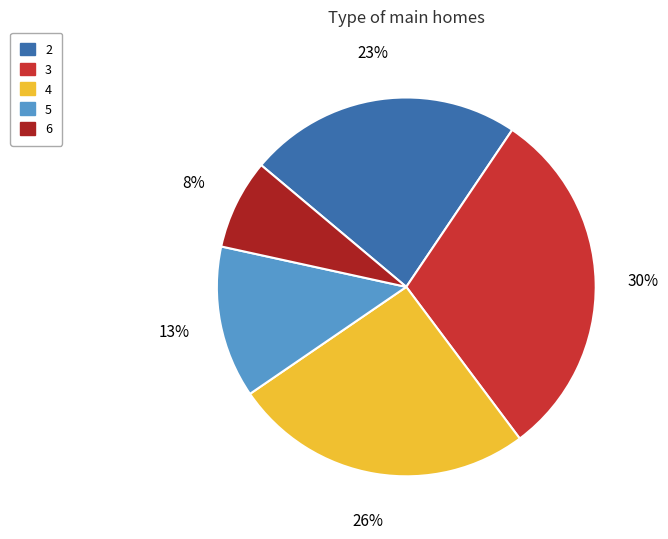

Is it true that 6 is 8% of the pie?

True